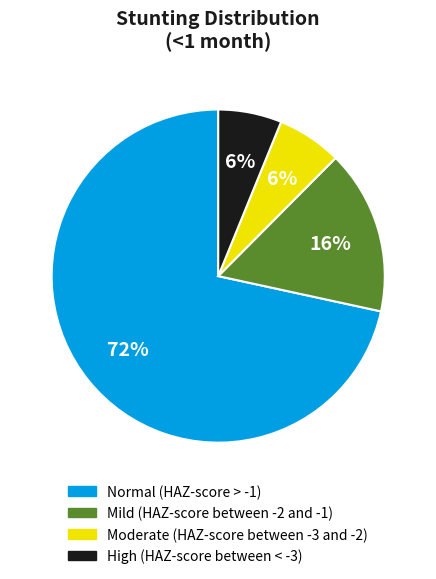

How many slices are in this pie chart?

4